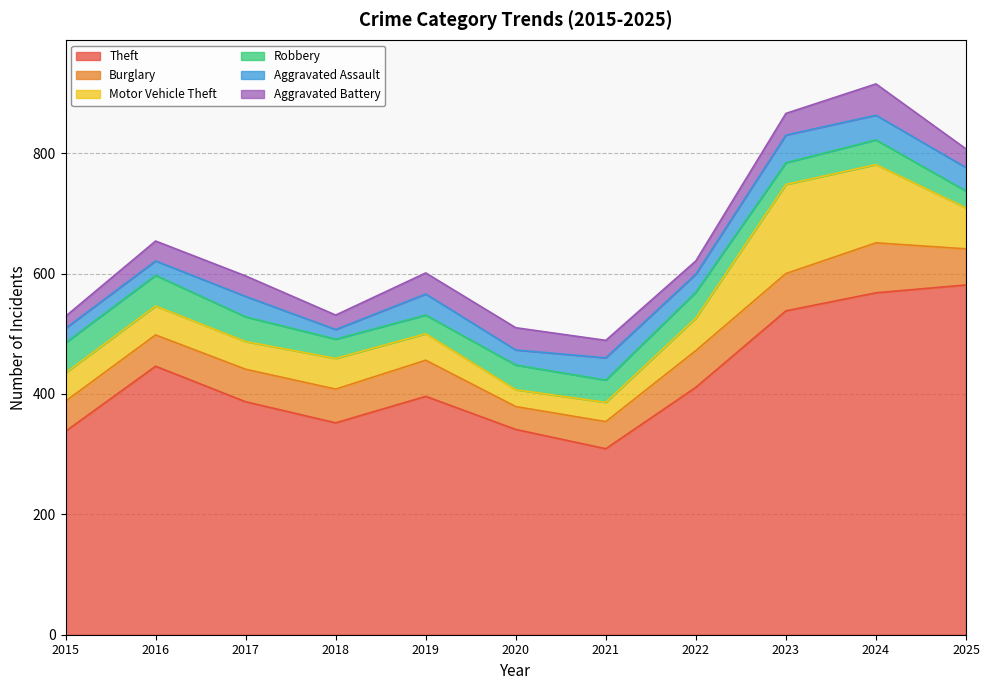

Is it true that Aggravated Assault equals 63 at 2021?

False